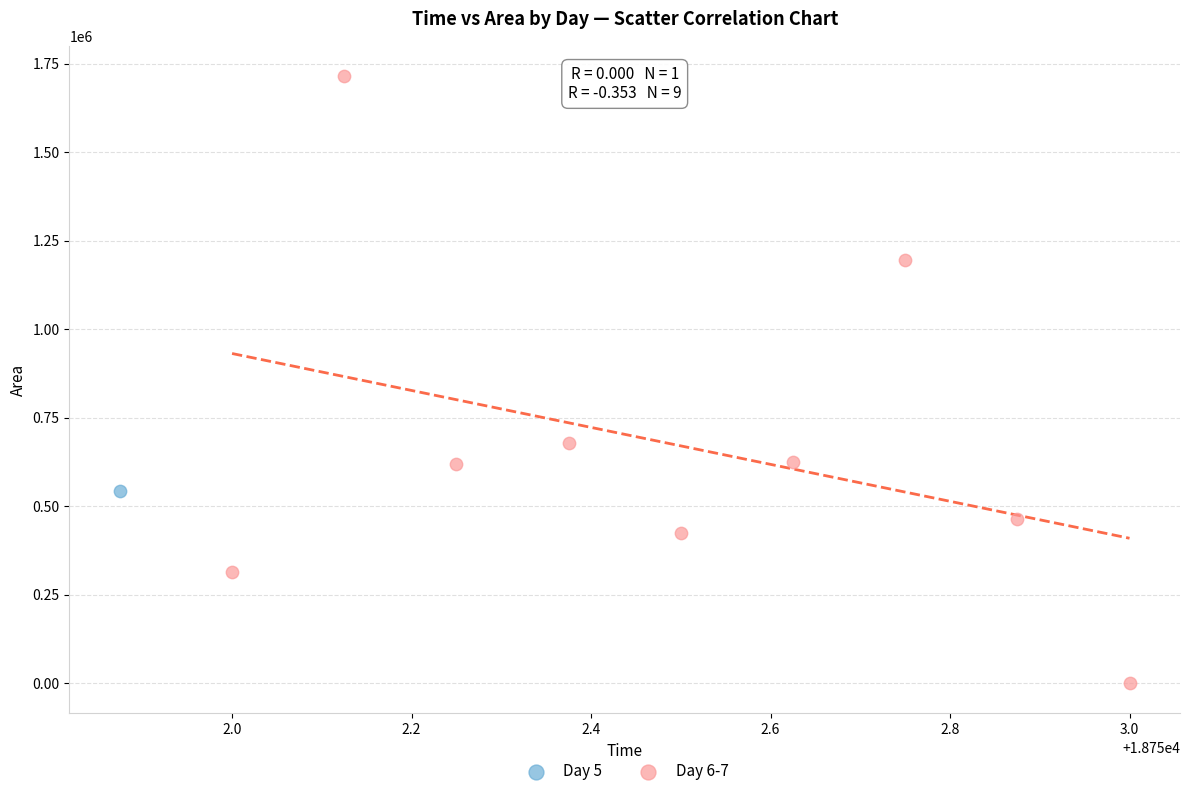

What are all the series names shown in the legend?

Day 5, Day 6-7